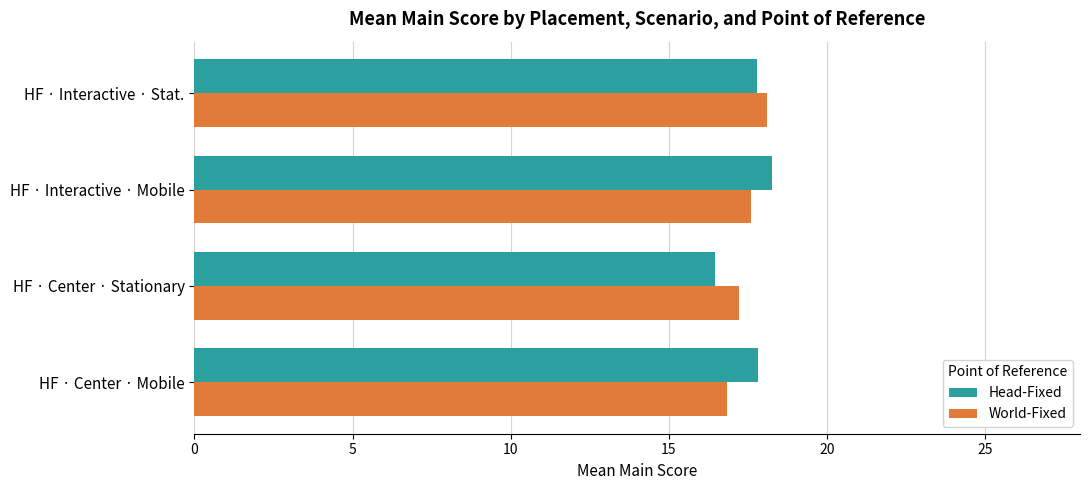

True or false: World-Fixed has a value of 17.2 at HF · Center · Stationary.

True